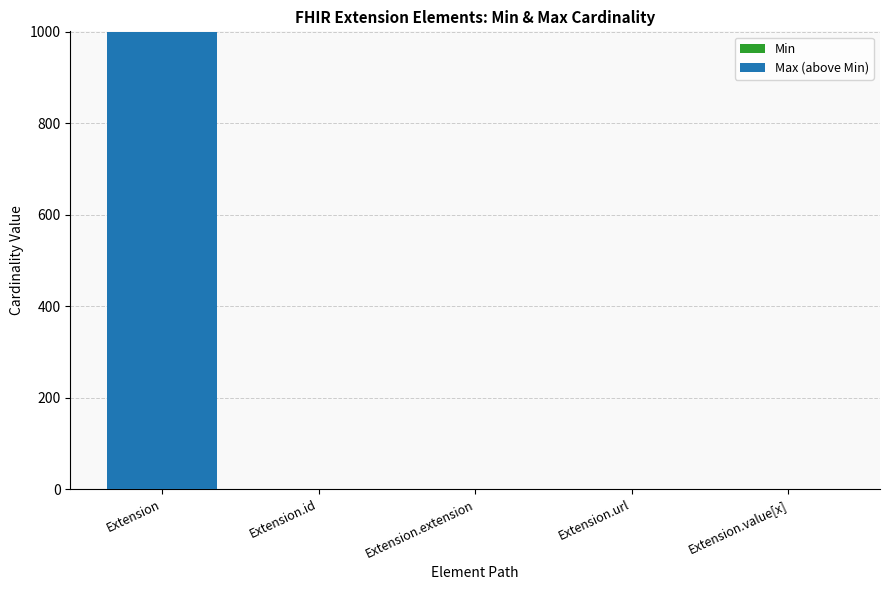

Are the bars horizontal?

No